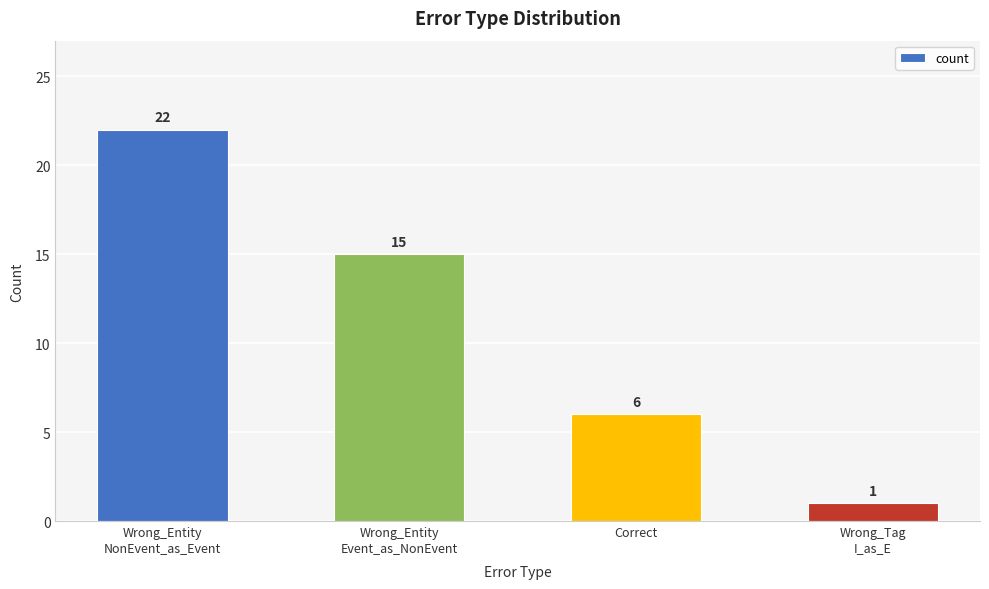

Count the number of data series in this chart.

1